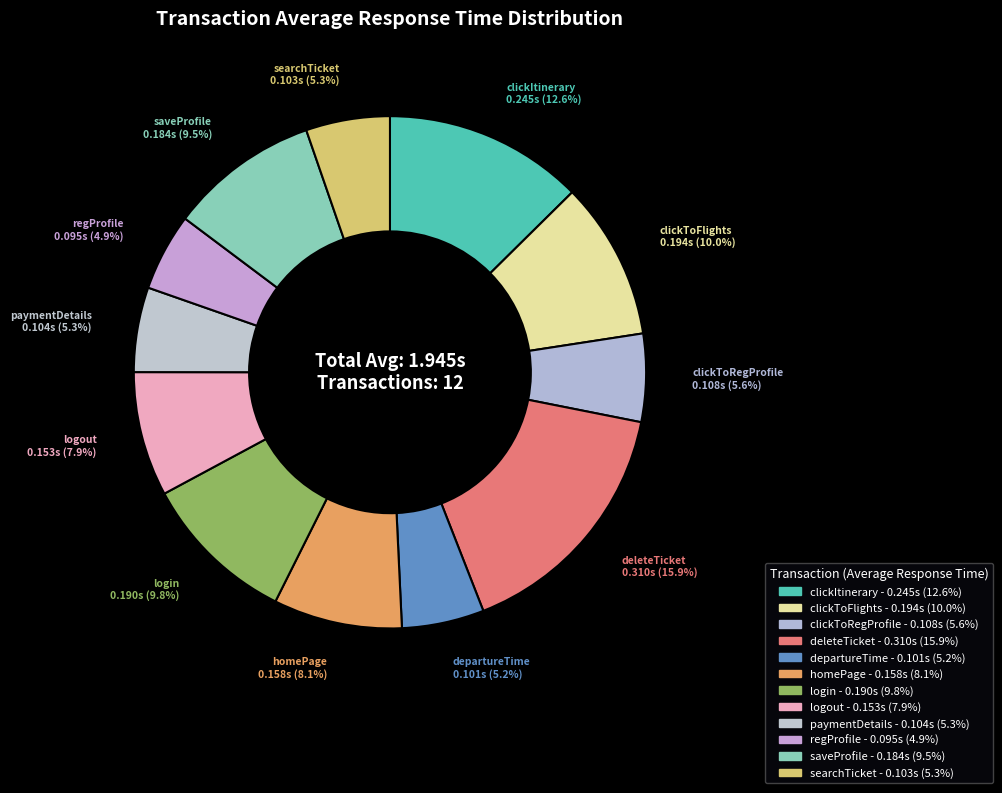

What is the total percentage of clickItinerary and searchTicket?

17.9%